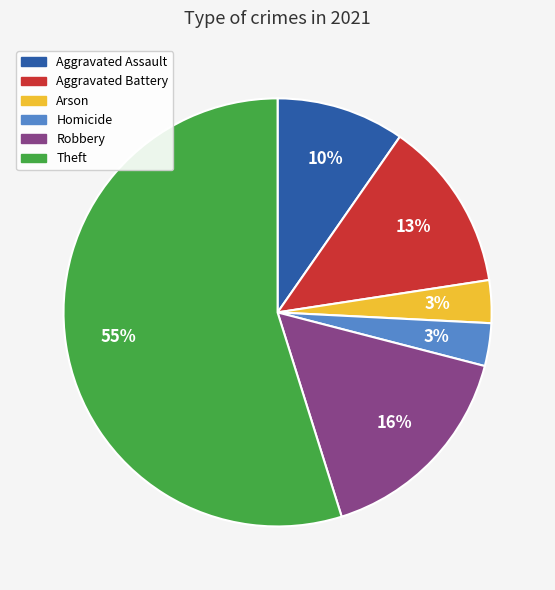

Is it true that Aggravated Battery is 13% of the pie?

True